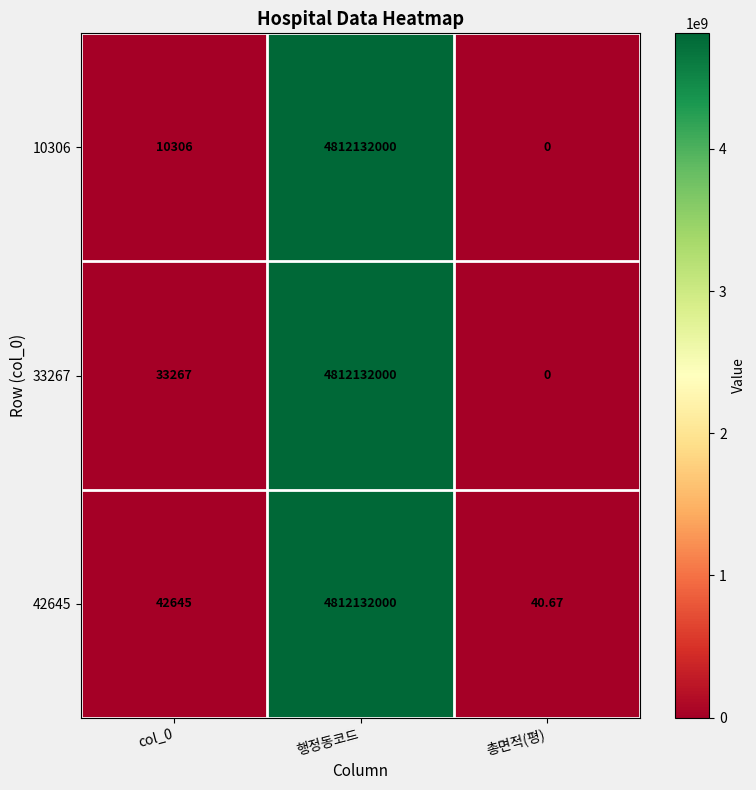

At which category is the sum across all series the highest?

행정동코드